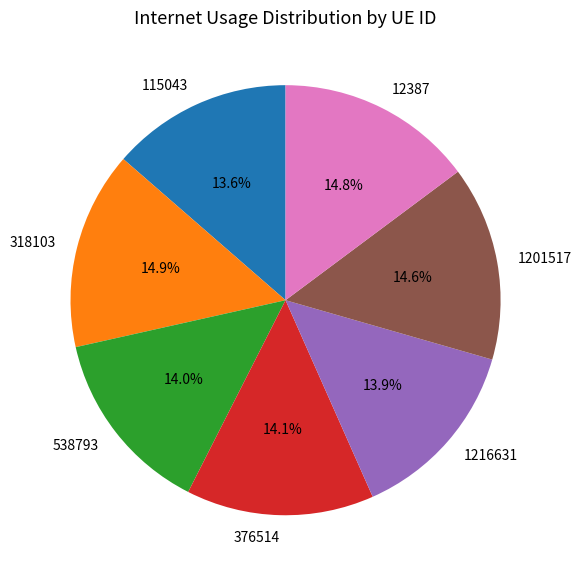

What percentage is the 1216631 slice, to the nearest percent?

14%